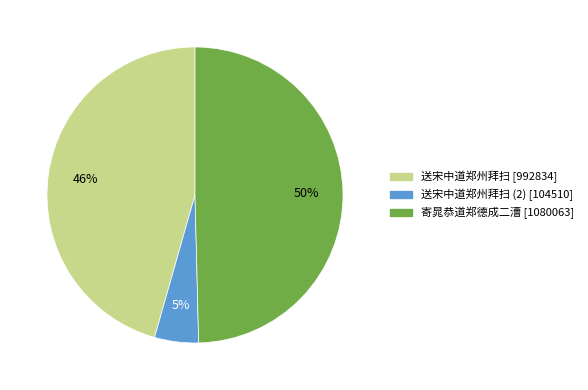

Is there a majority slice in this chart?

No